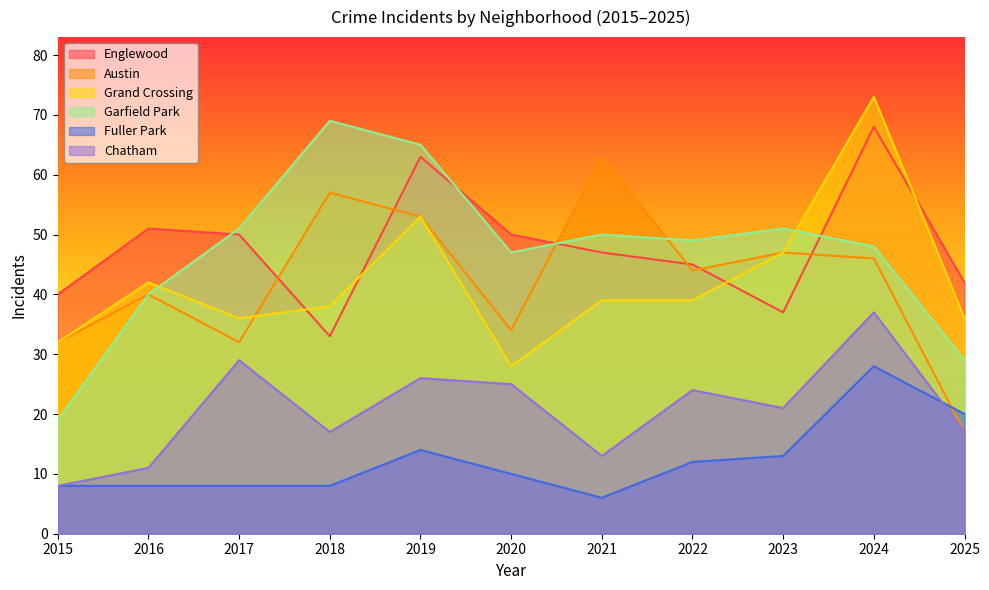

At which category does Garfield Park reach its first local peak?

2018